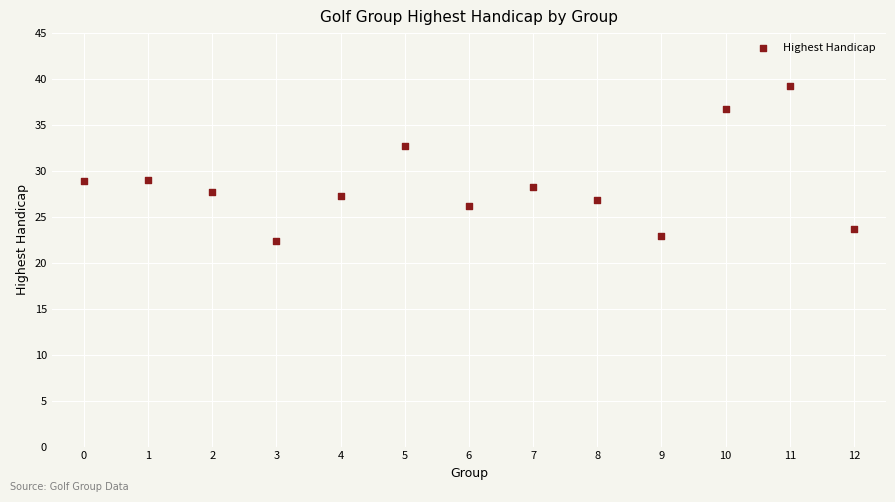

What is the range of Y values (max minus min)?

16.8